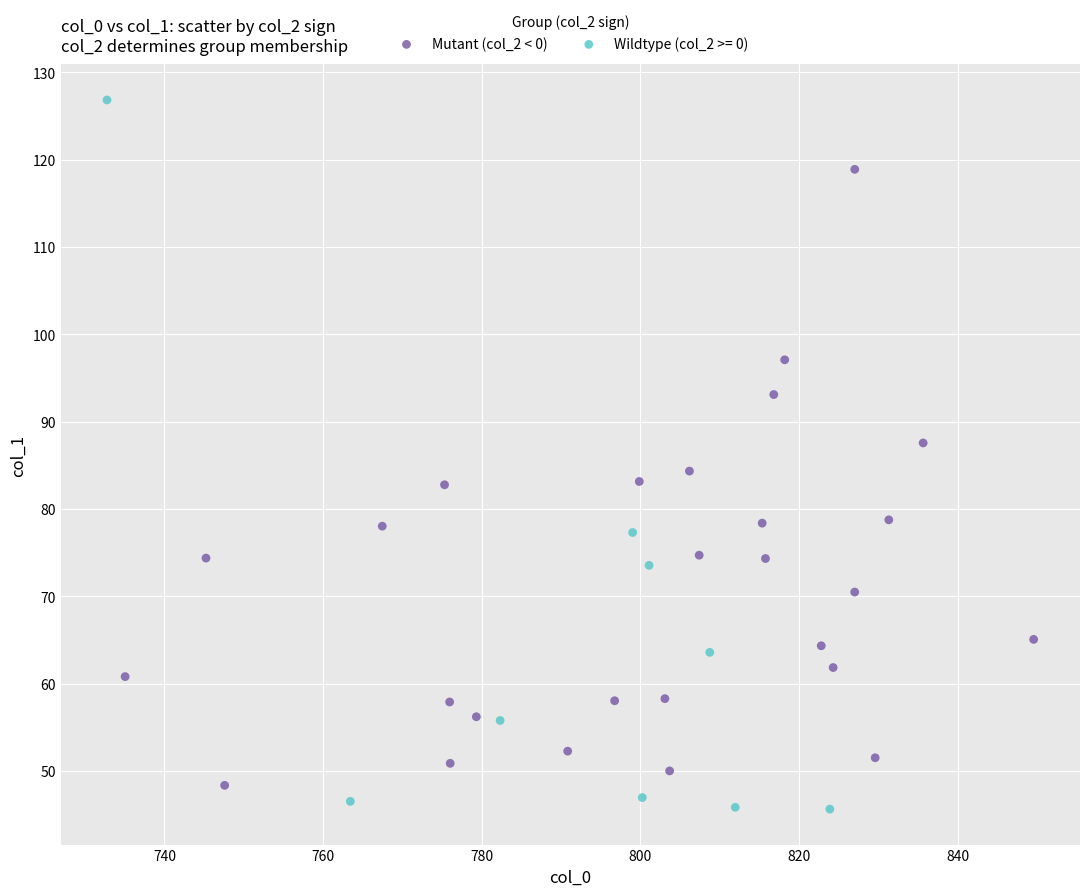

Which series contains the highest Y value?

Wildtype (col_2 >= 0)